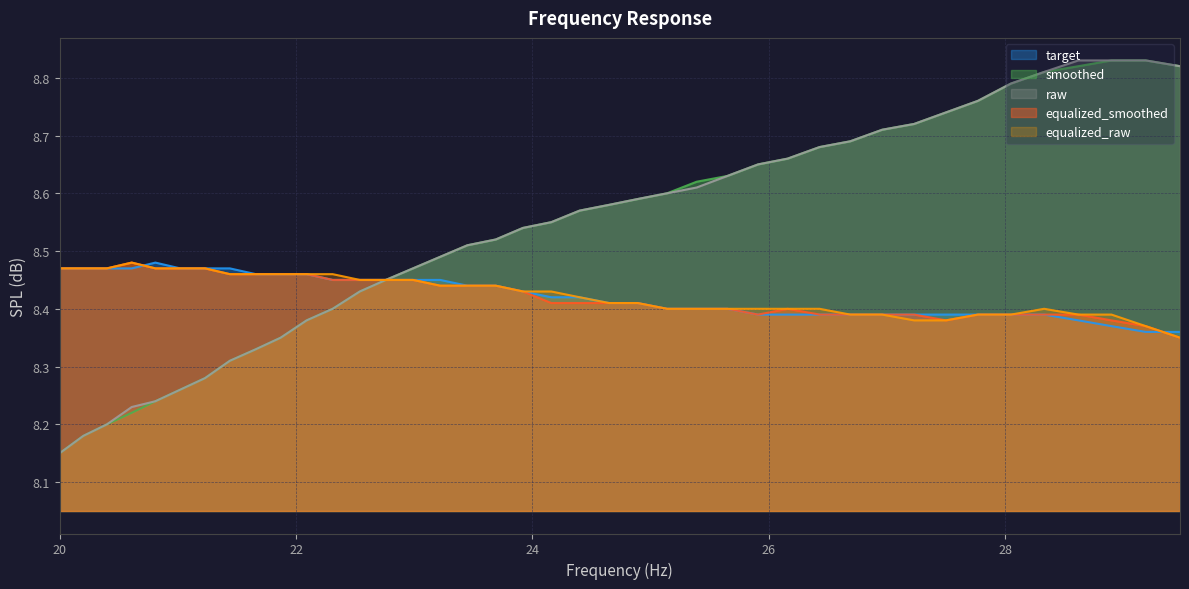

What is the difference between the maximum and minimum values in the equalized_raw series?

0.1